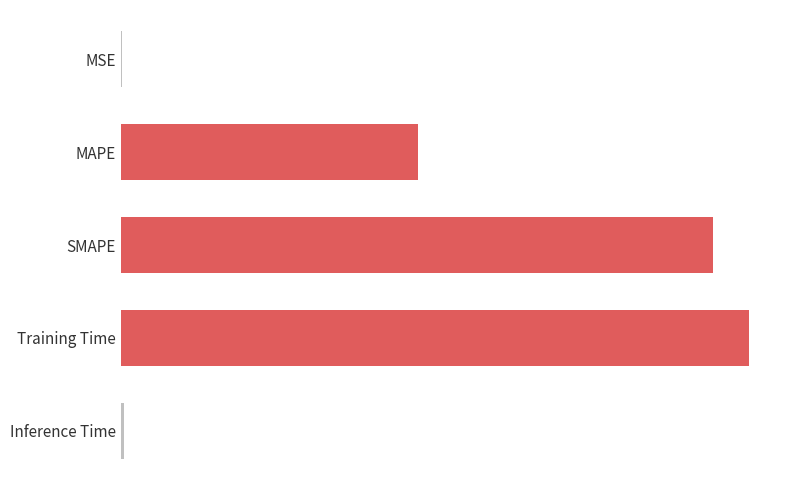

What is the average value?

1.0